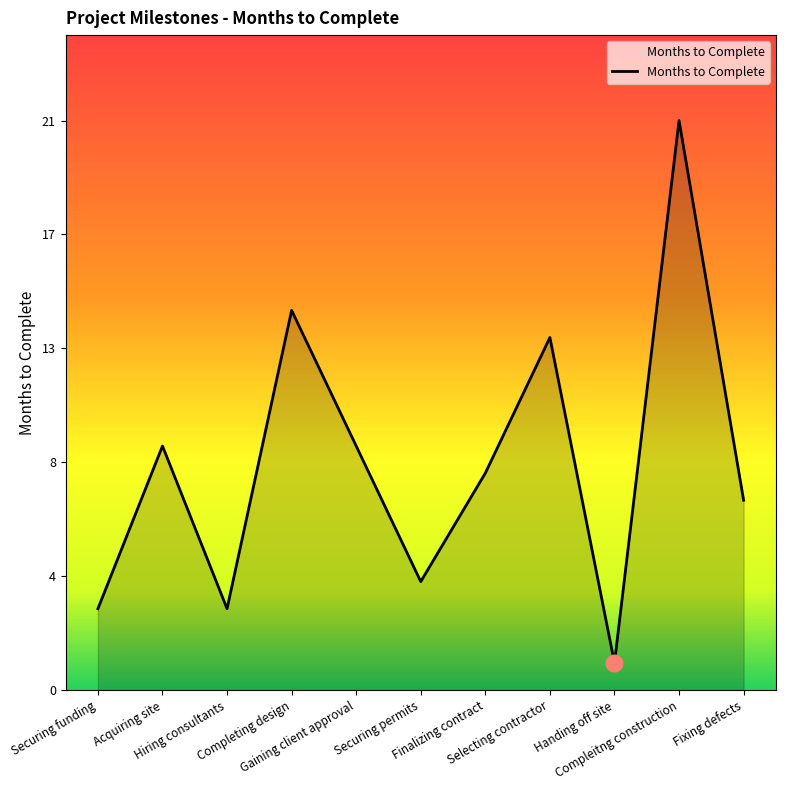

Read the value at Compleitng construction, to the nearest 10.

20